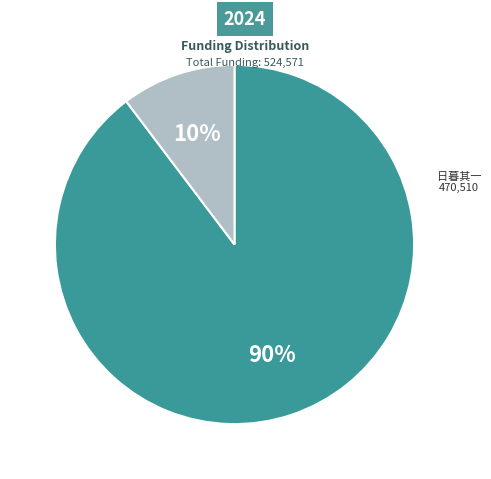

To the nearest percent, what is the average slice percentage?

50%